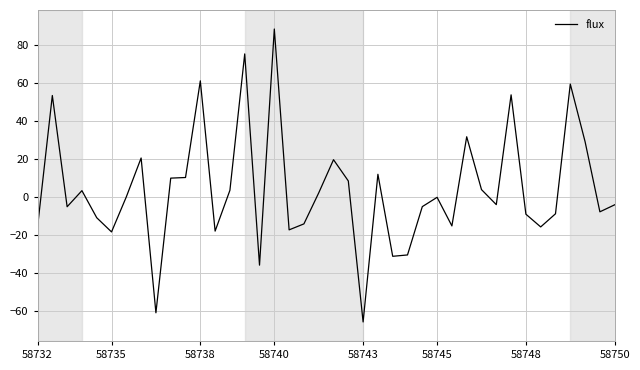

How many series are shown in this chart?

1